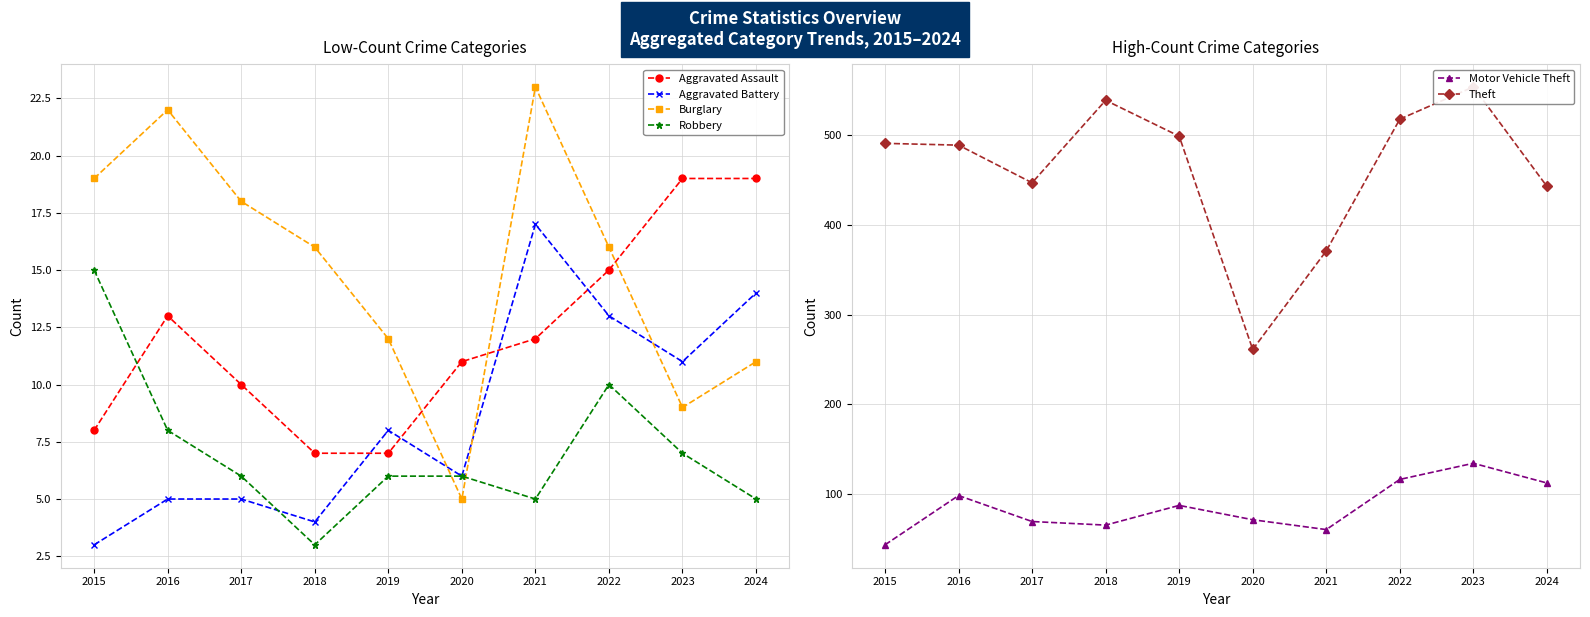

Reading left to right, what are all the values shown in this chart?

Aggravated Assault: 8	13	10	7	7	11	12	15	19	19
Aggravated Battery: 3	5	5	4	8	6	17	13	11	14
Burglary: 19	22	18	16	12	5	23	16	9	11
Robbery: 15	8	6	3	6	6	5	10	7	5
Motor Vehicle Theft: 43	98	69	65	87	71	60	116	134	112
Theft: 491	489	447	539	499	261	371	518	554	443